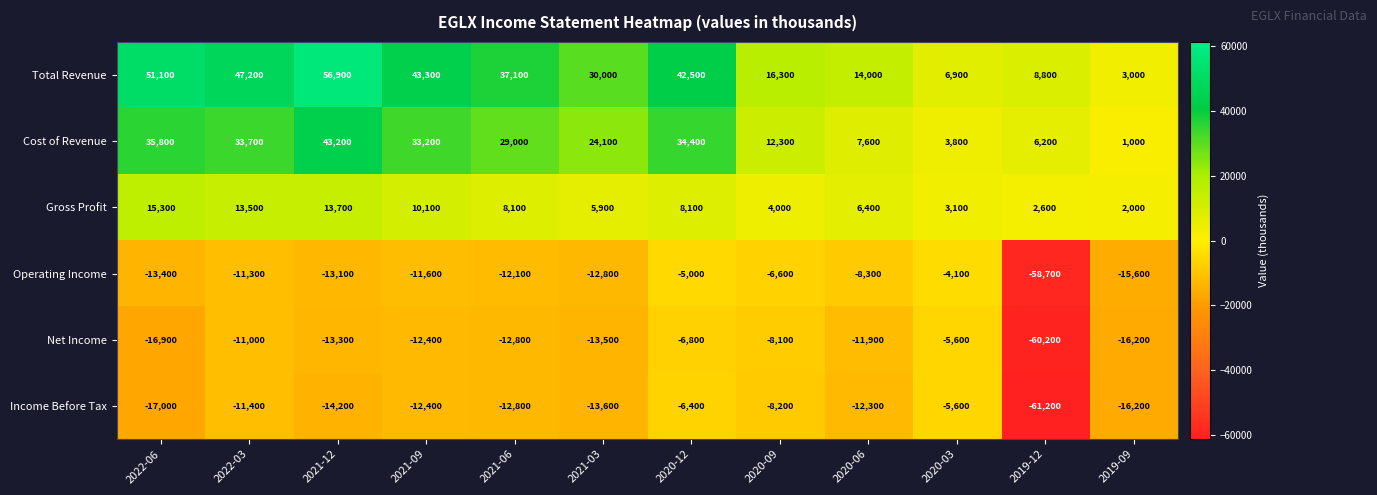

True or false: Cost of Revenue has a value of 1314 at 2019-09.

False